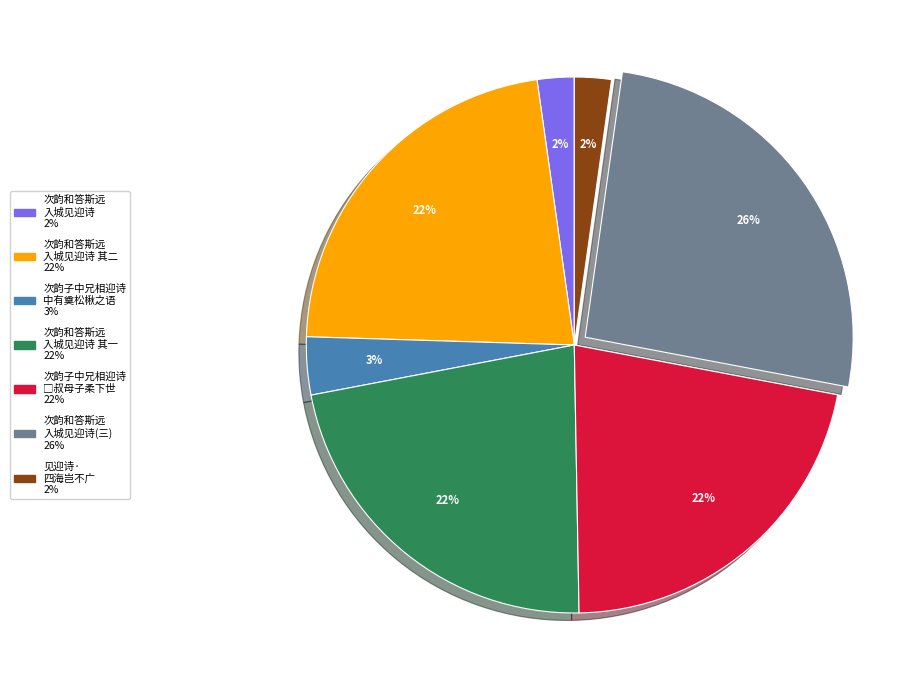

How many segments does this pie chart have?

7